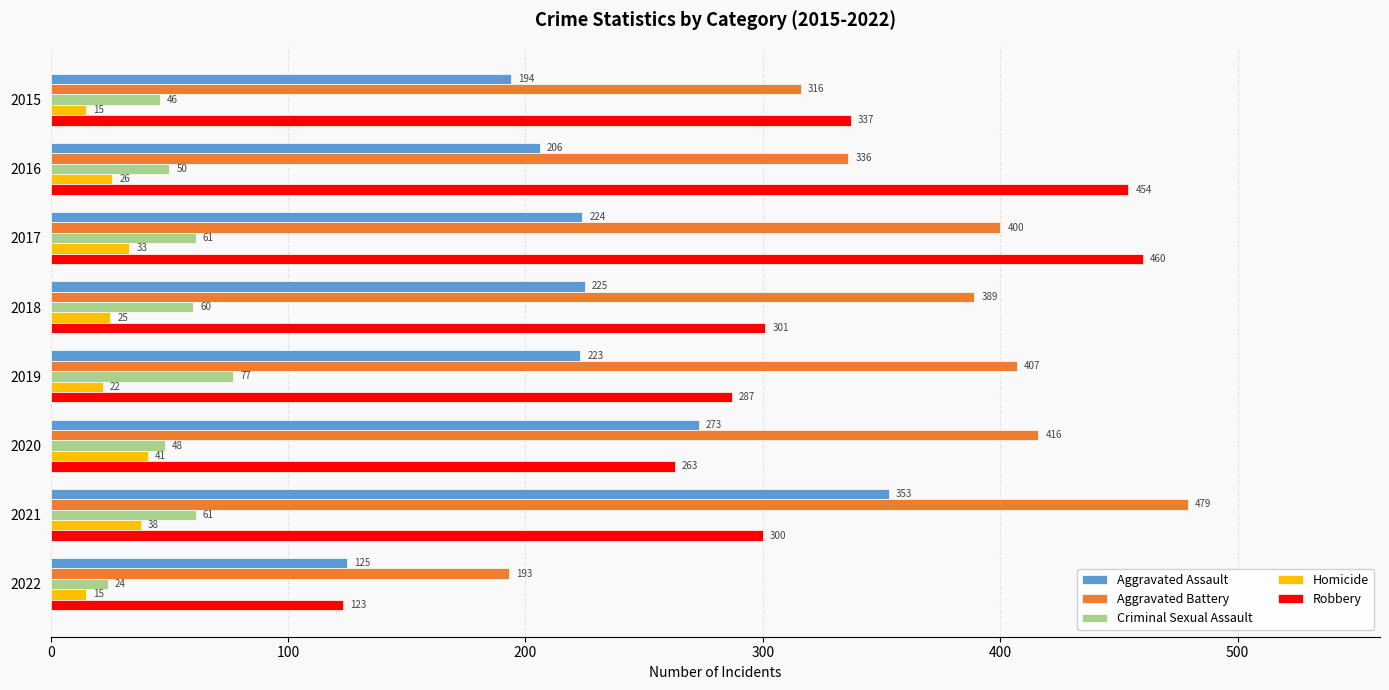

The Aggravated Battery series shows 263 at 2022. True or false?

False